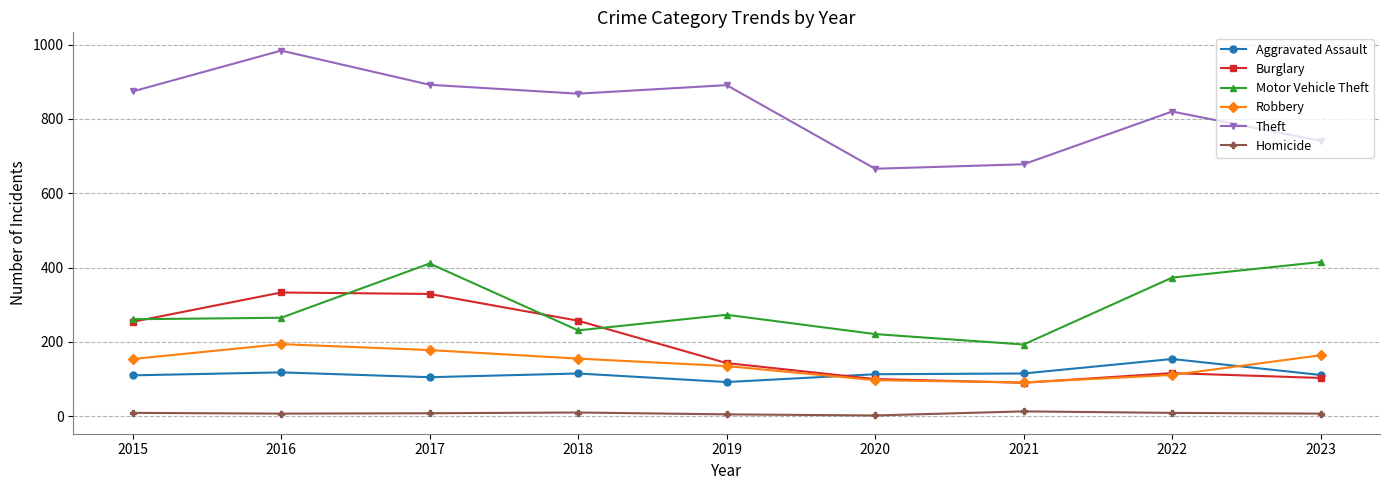

True or false: Theft and Homicide cross at least once.

False